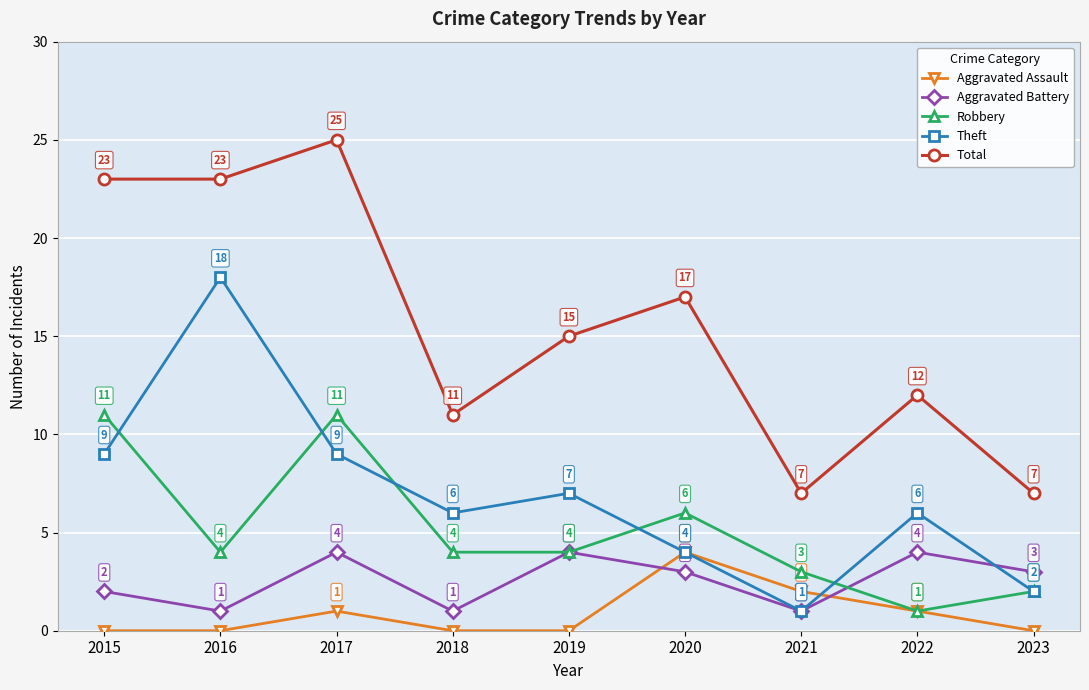

What is the spread (max minus min) of values at 2016?

23